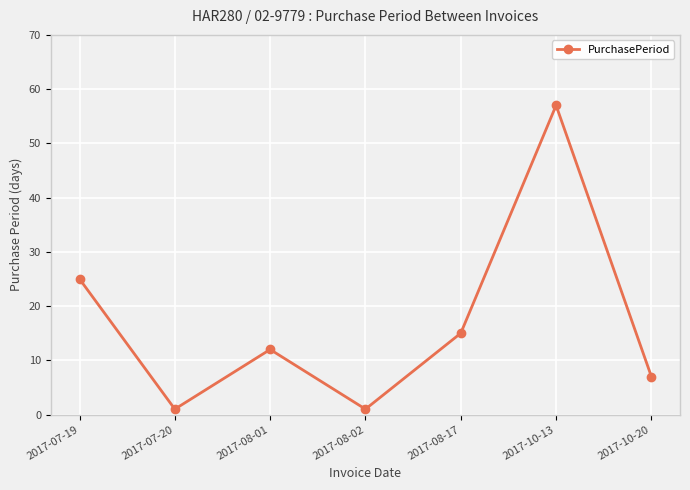

At which category does the chart reach its peak across all series?

2017-10-13